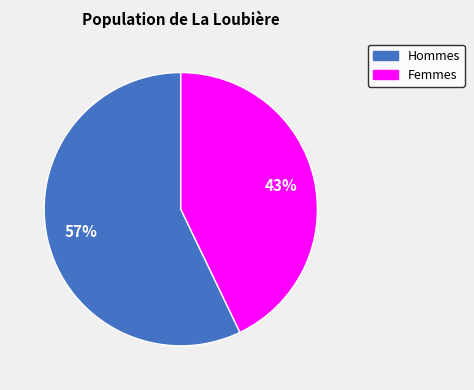

To the nearest percent, what is the difference between the largest and smallest slice percentages?

14%